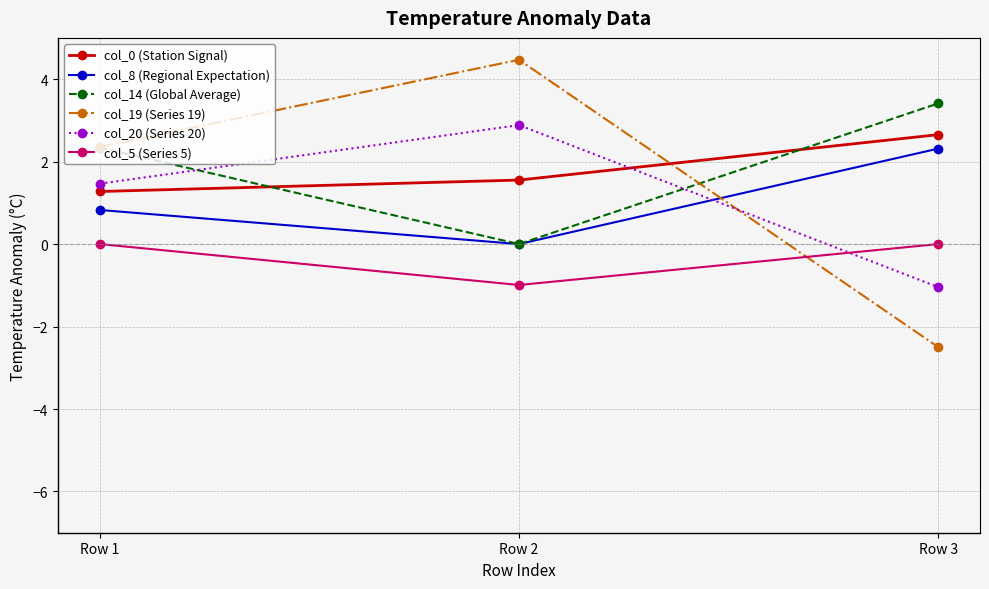

What is the total value across all series at Row 3?

4.8